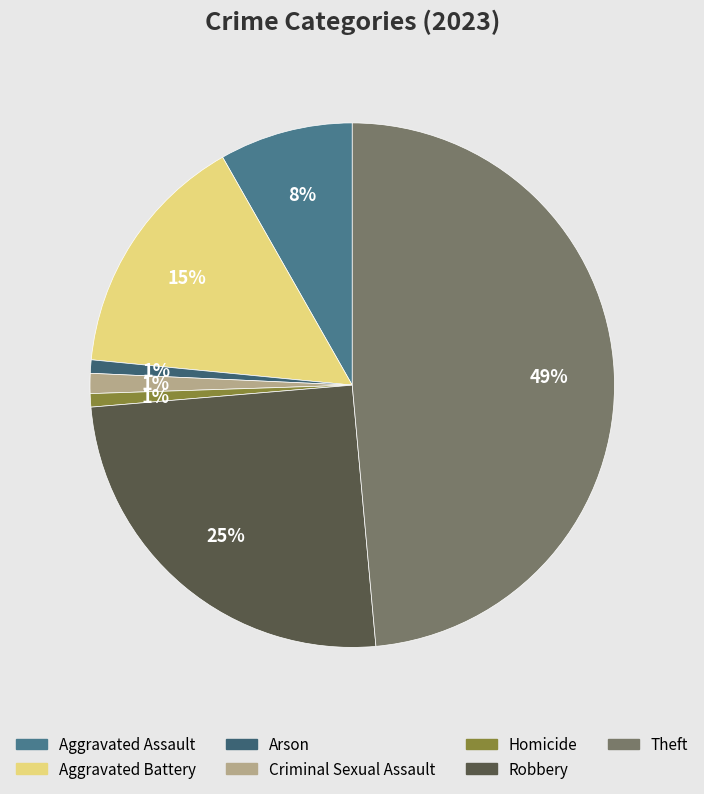

Count the number of slices in the pie.

7